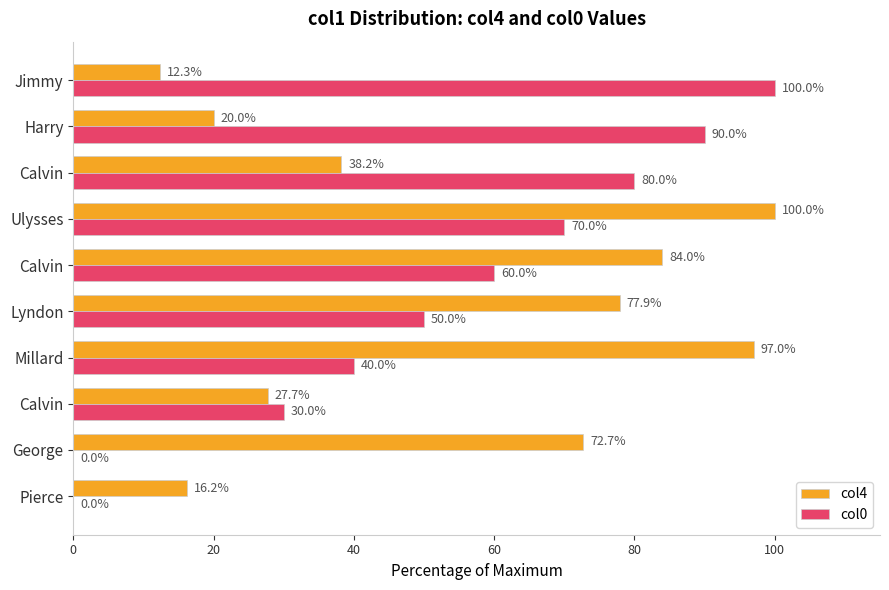

What are all the series names shown in the legend?

col4, col0